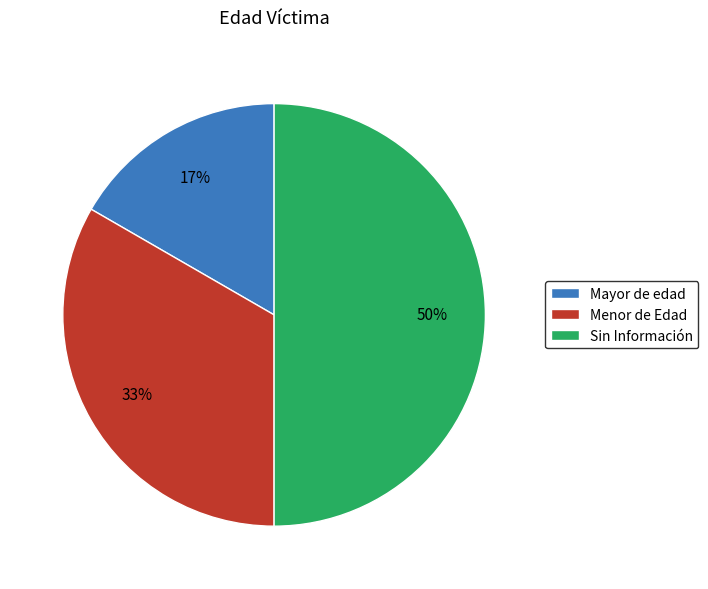

What is the smallest slice in the pie chart?

Mayor de edad